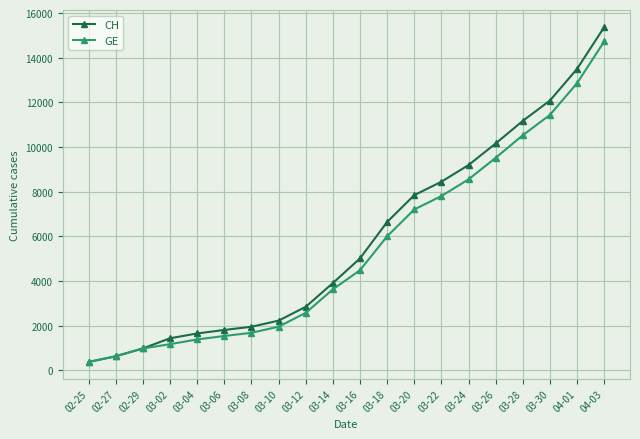

Which series has the widest spread of values?

CH